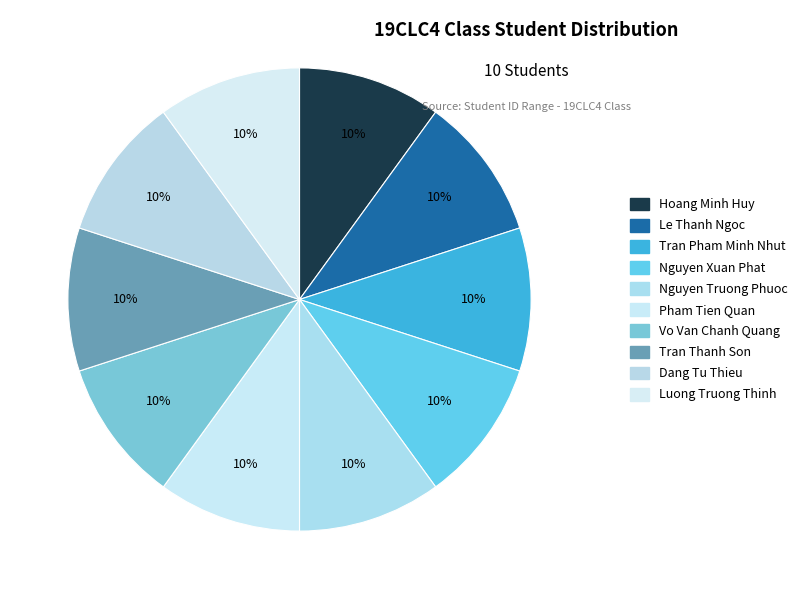

How many slices are in this pie chart?

10